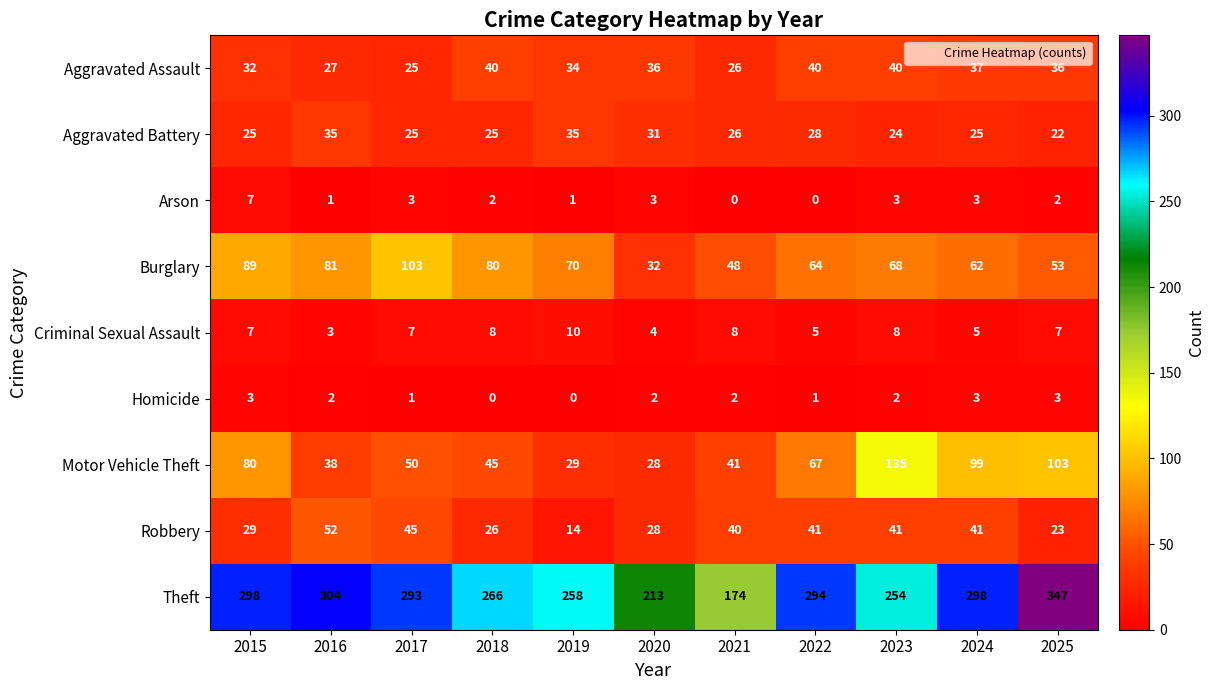

At 2025, list the series in order from largest to smallest.

Theft, Motor Vehicle Theft, Burglary, Aggravated Assault, Robbery, Aggravated Battery, Criminal Sexual Assault, Homicide, Arson